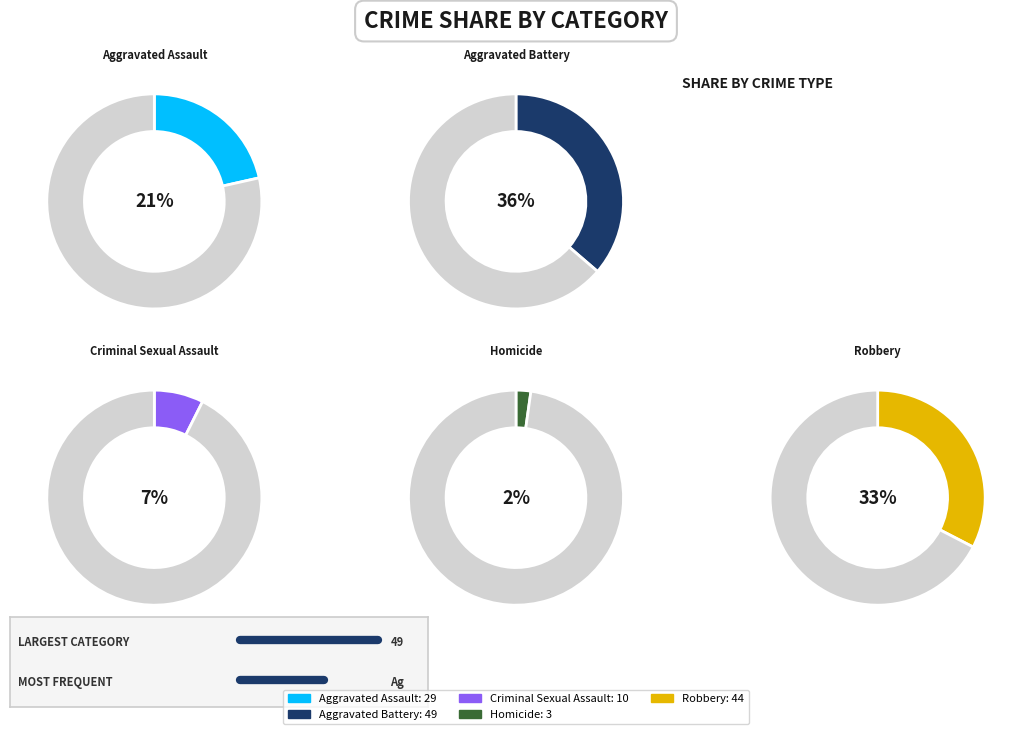

To the nearest percent, what portion does Homicide represent?

2%